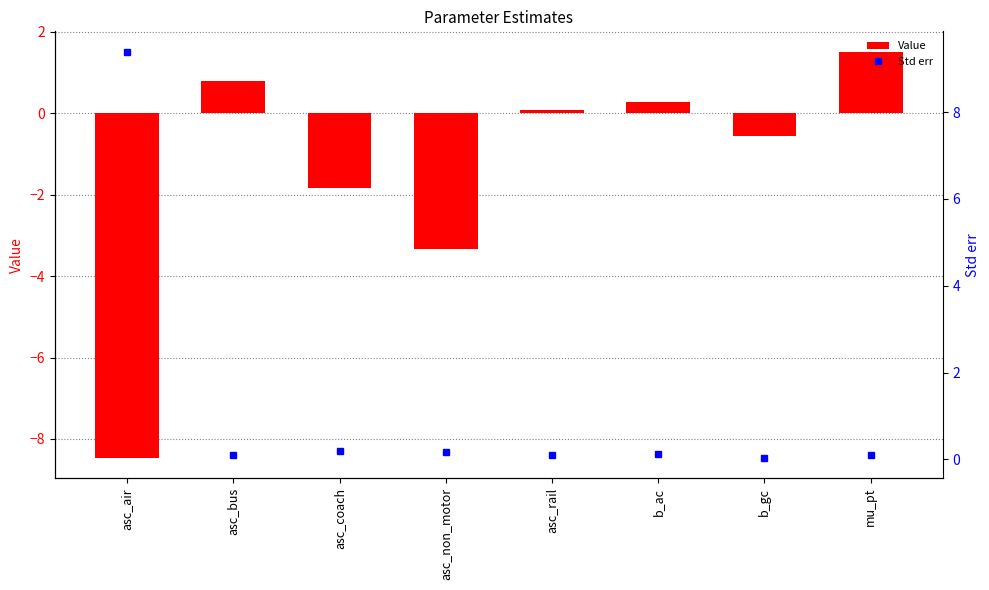

Are the bars horizontal?

No